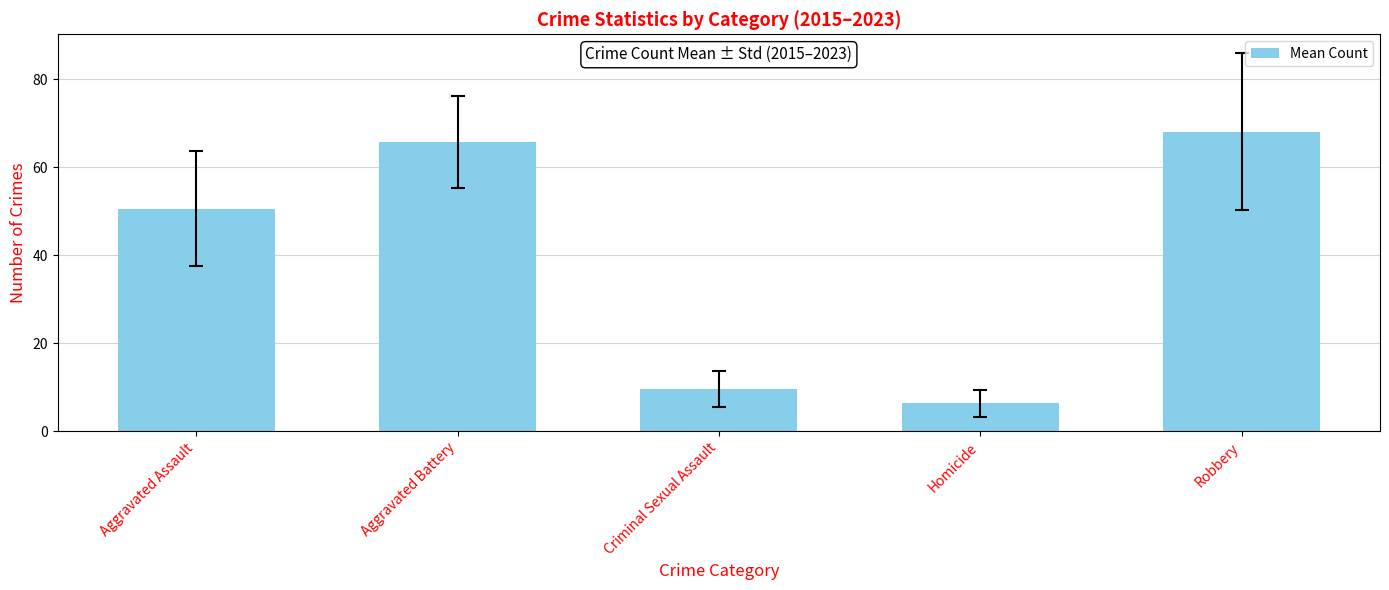

What is the value of the 3rd bar from the left?

9.6